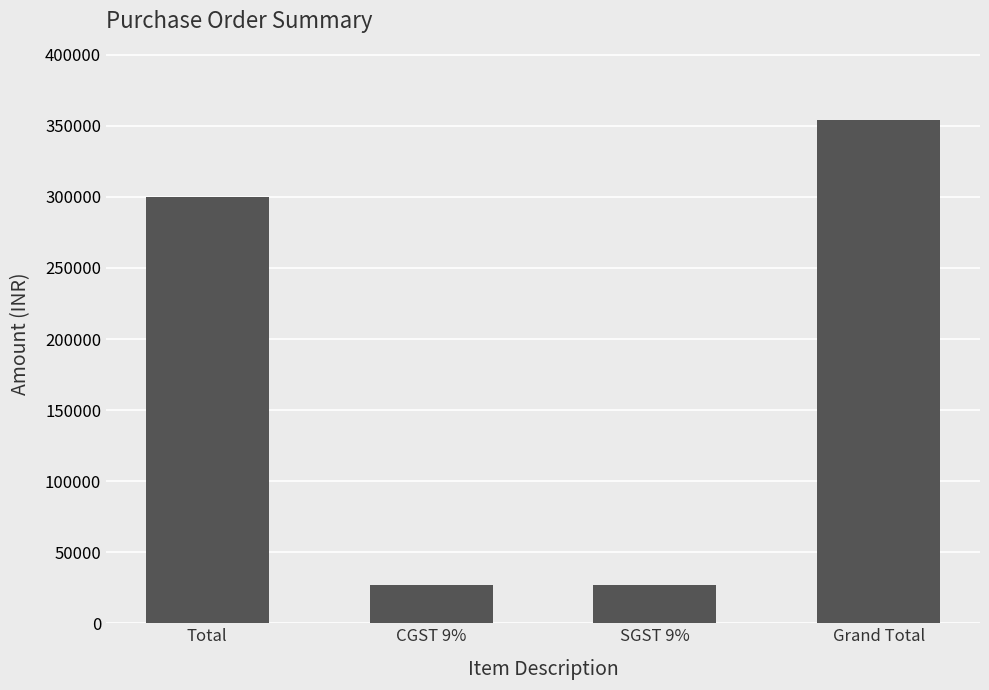

Count the values in the range 27000 to 354000.

4